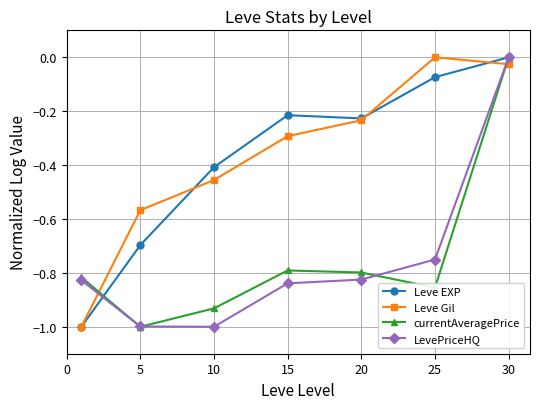

What is the value of the Leve Gil point at the 1st from the left?

-1.0